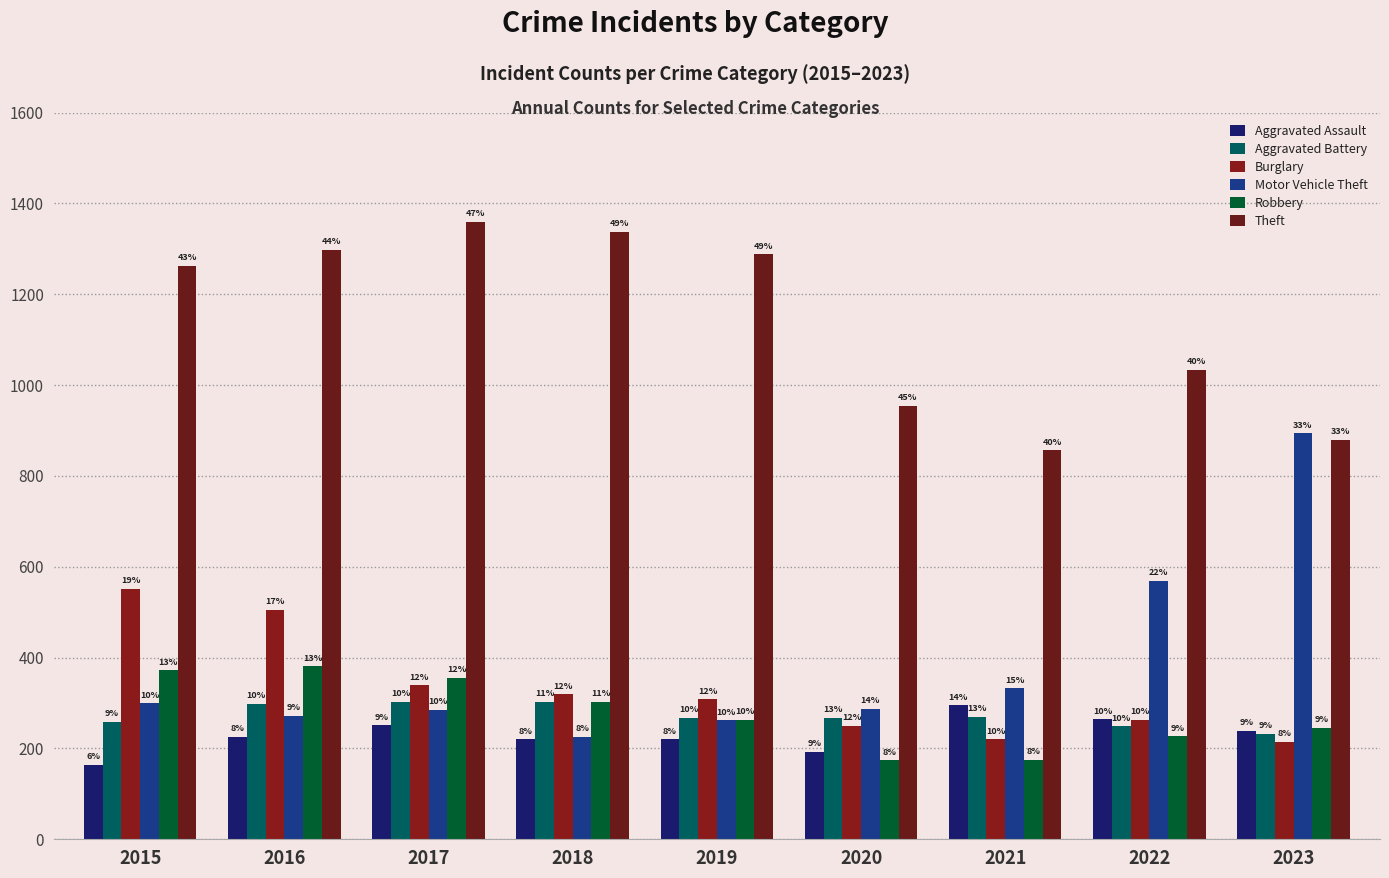

List the series in order of their peak value, highest first.

Theft, Motor Vehicle Theft, Burglary, Robbery, Aggravated Battery, Aggravated Assault